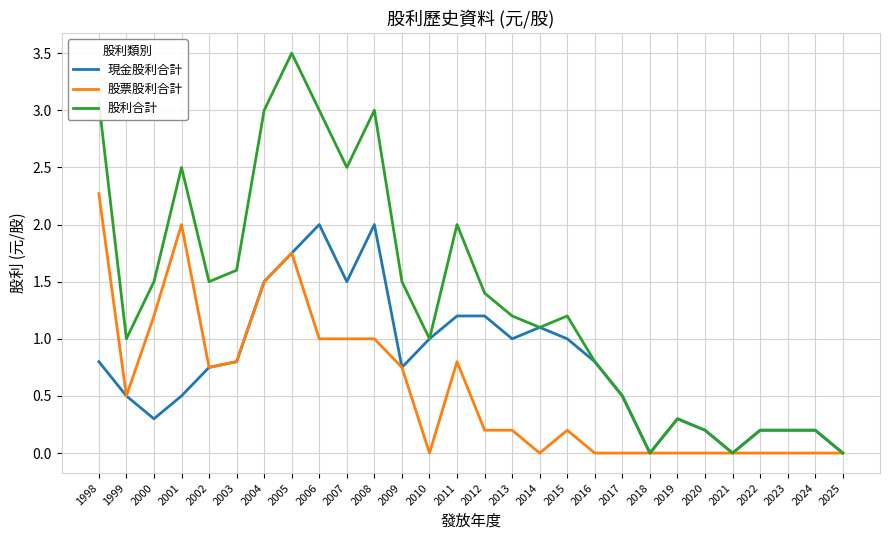

What is the spread (max minus min) of values at 2006?

2.0